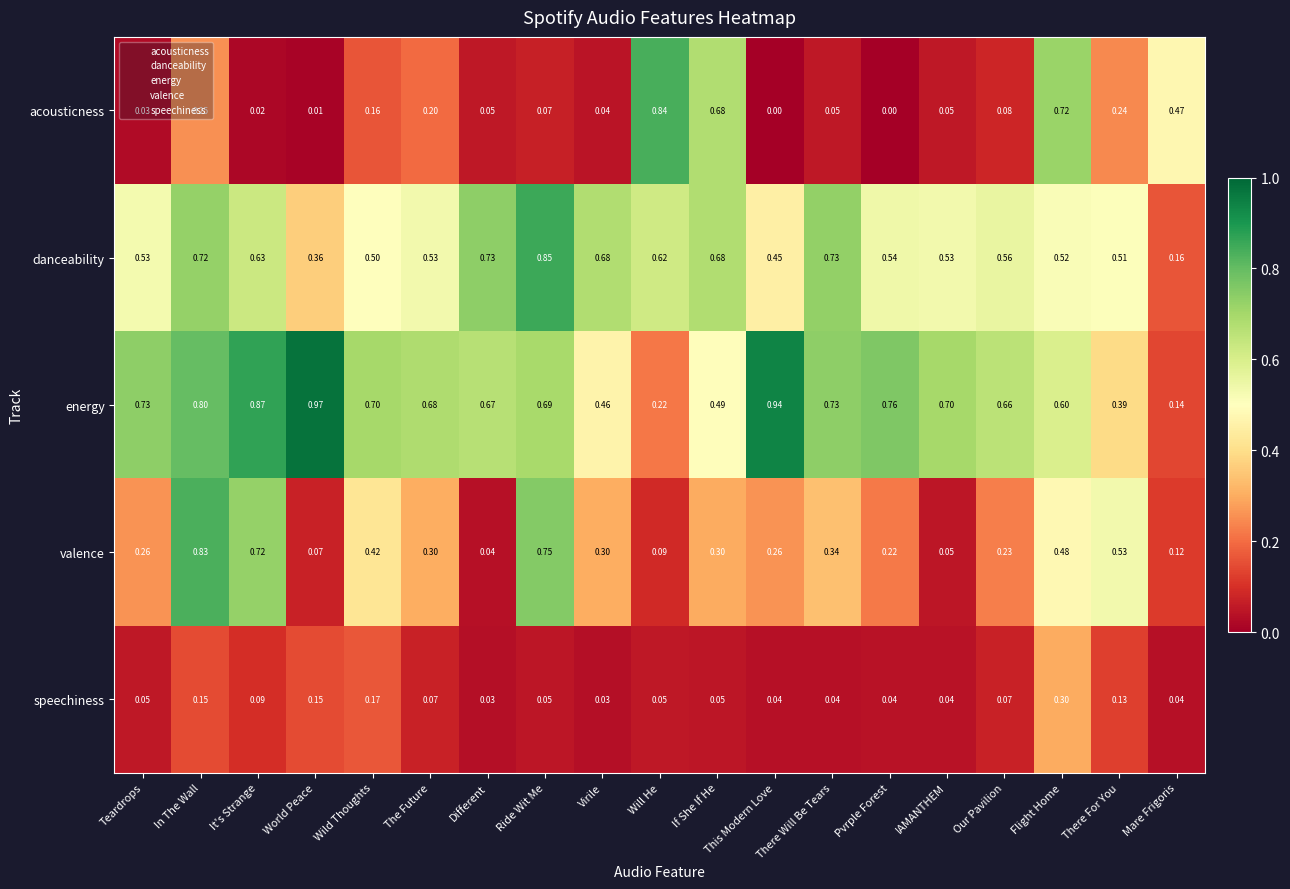

At how many categories does at least one series exceed 0?

19